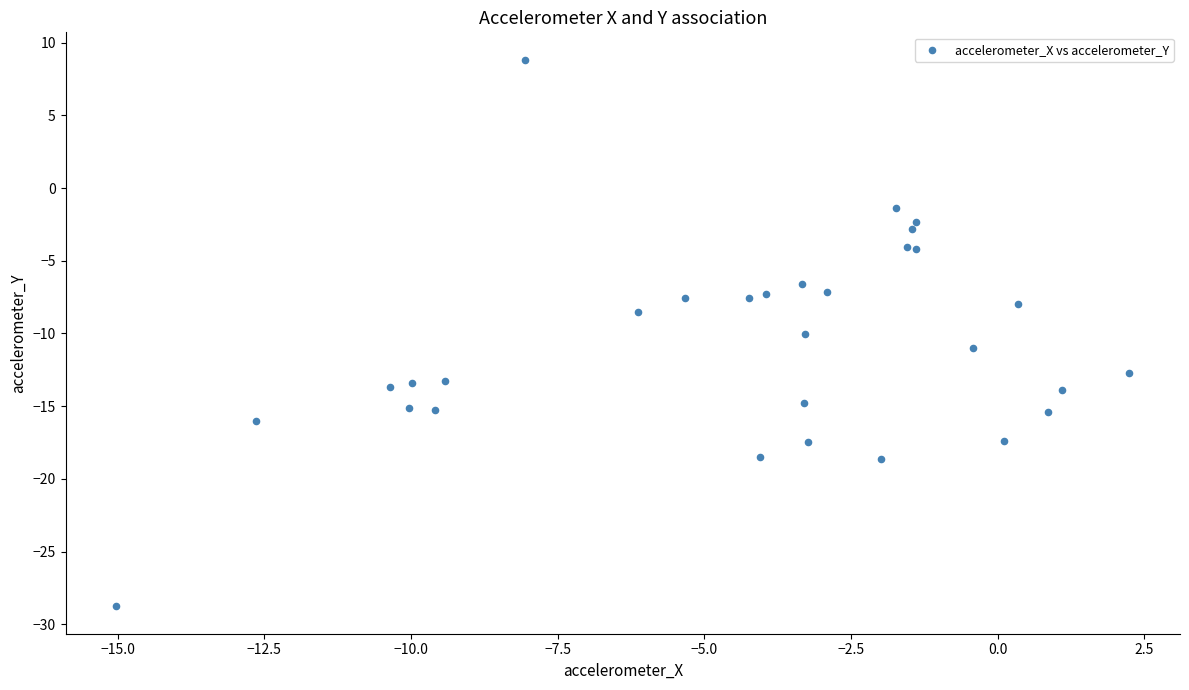

What Y value in the scatter plot is closest to -9?

-8.5